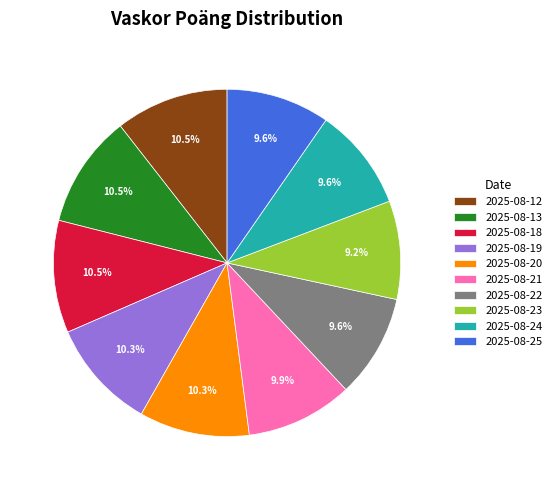

Approximately how many times larger is the value at 2025-08-24 compared to 2025-08-12?

0.9